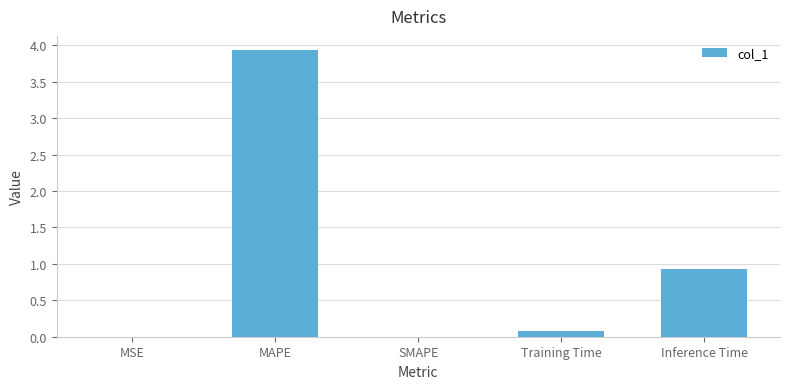

How many series are shown in this chart?

1